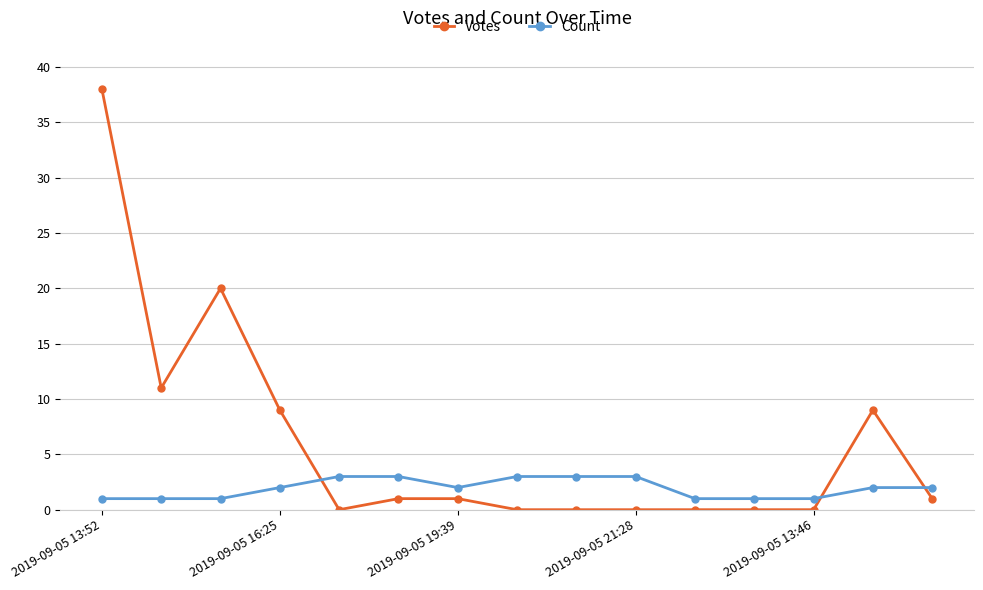

Rank the series by their average value, from lowest to highest.

Count, Votes